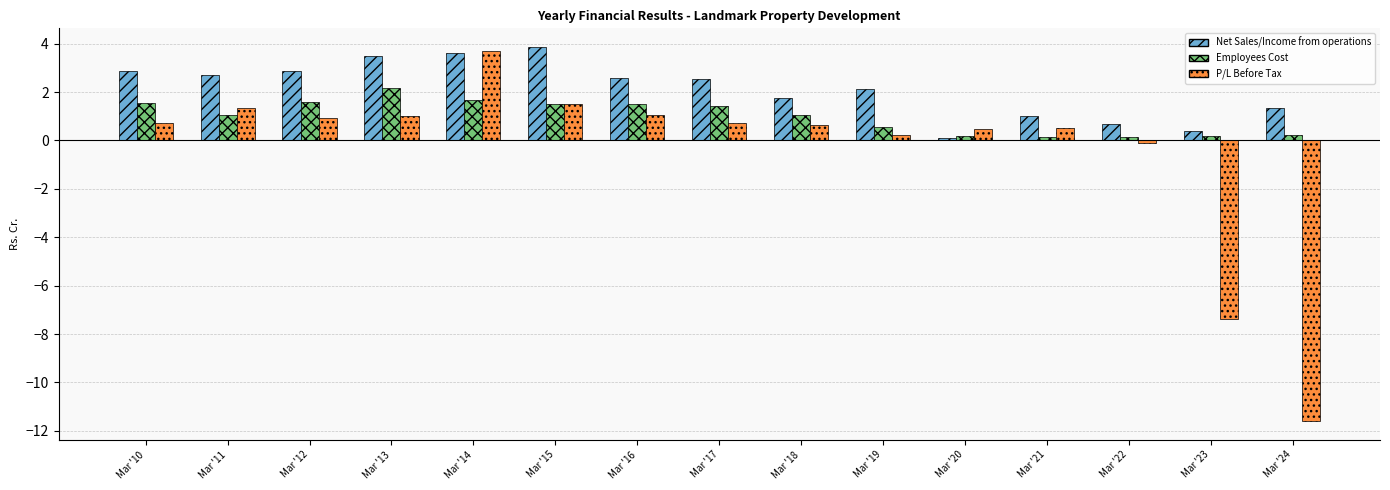

How many values in the Net Sales/Income from operations series are below 2?

6